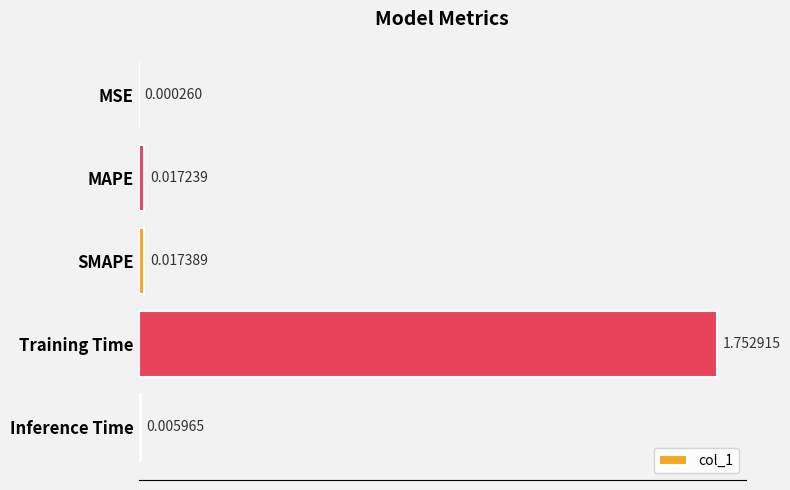

What is the change in value from SMAPE to Training Time?

+1.7